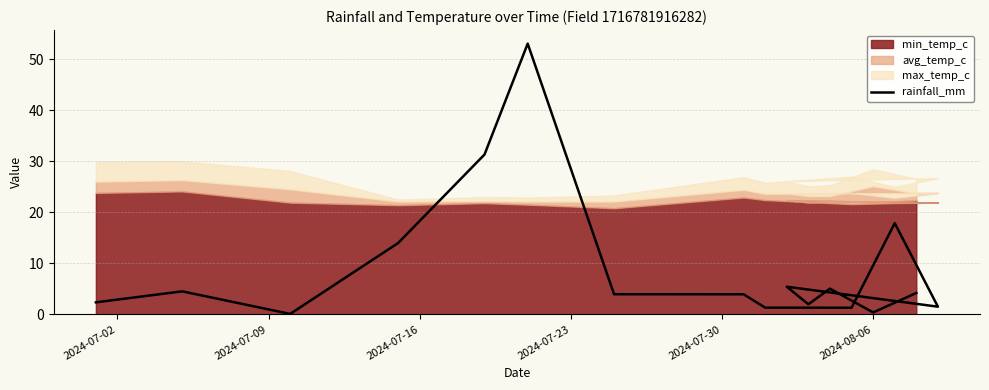

Reading left to right, list all the values displayed in this chart.

2.4	4.5	0.1	14.0	31.3	53.0	4.0	4.0	1.3	1.3	17.9	1.5	5.4	2.0	5.0	0.4	4.2